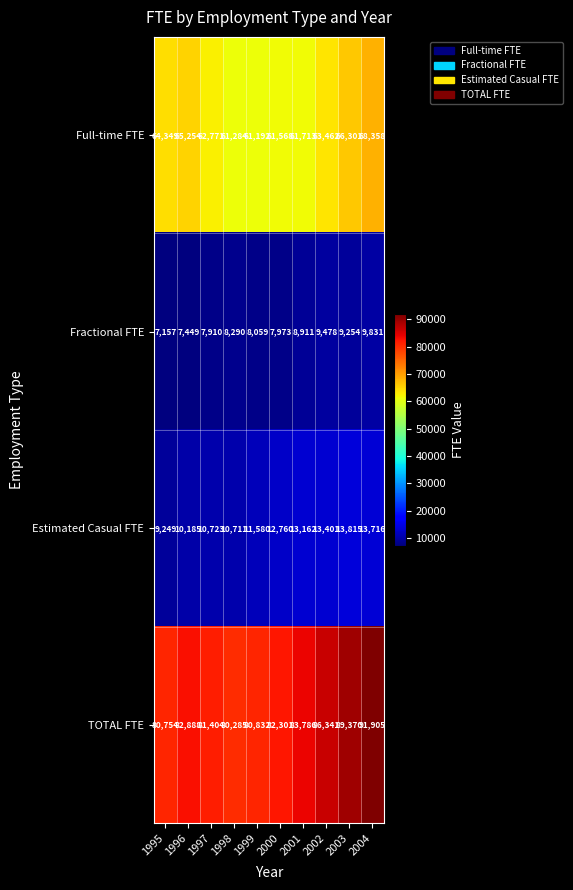

Between 1998 and 2000, which series saw the biggest shift?

Estimated Casual FTE